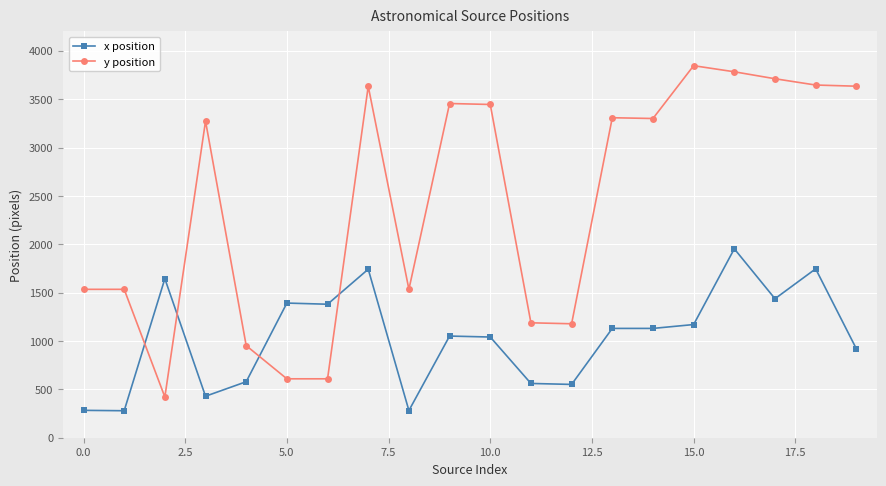

Which series has the largest range (max minus min)?

y position